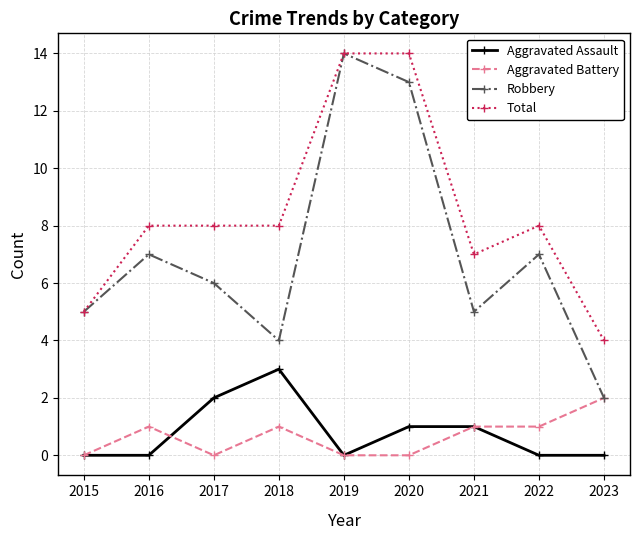

At which category does Aggravated Battery reach its first local peak?

2016